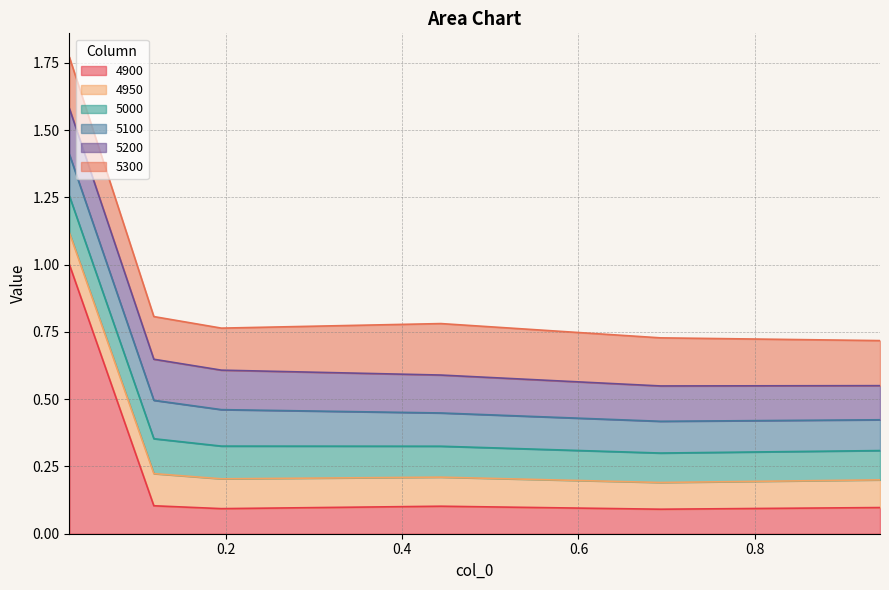

True or false: 4950 and 5300 intersect in this chart.

False